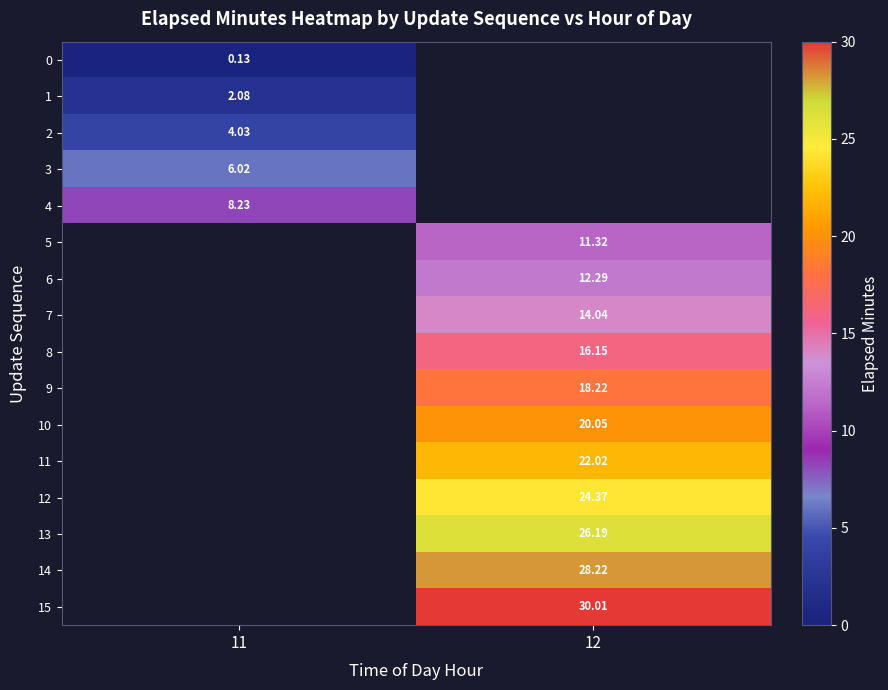

Is the value of 5 at 12 greater than the value of 0 at 11?

Yes